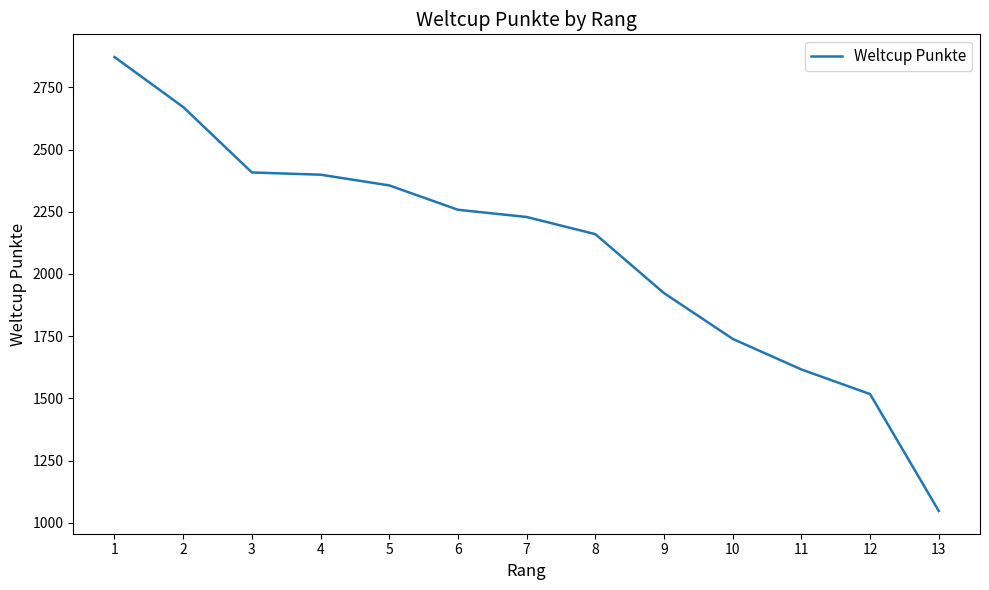

Does the chart display data point markers on the line(s)?

No